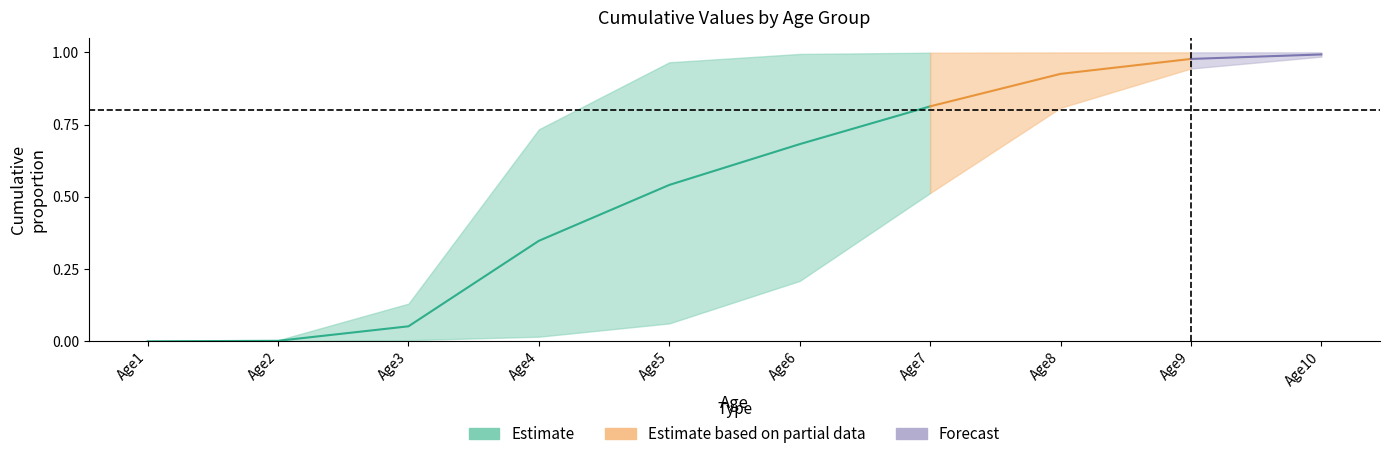

The row2 series shows 0.3 at Age7. True or false?

False